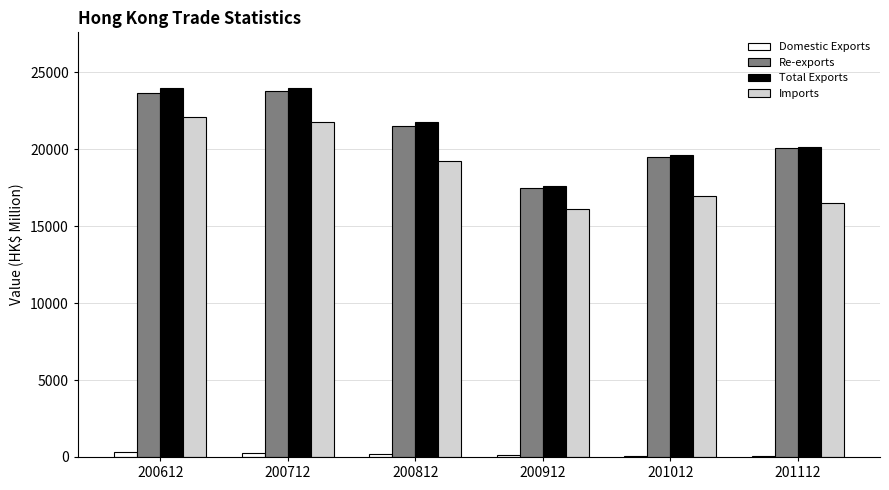

How many distinct data groups are displayed?

4